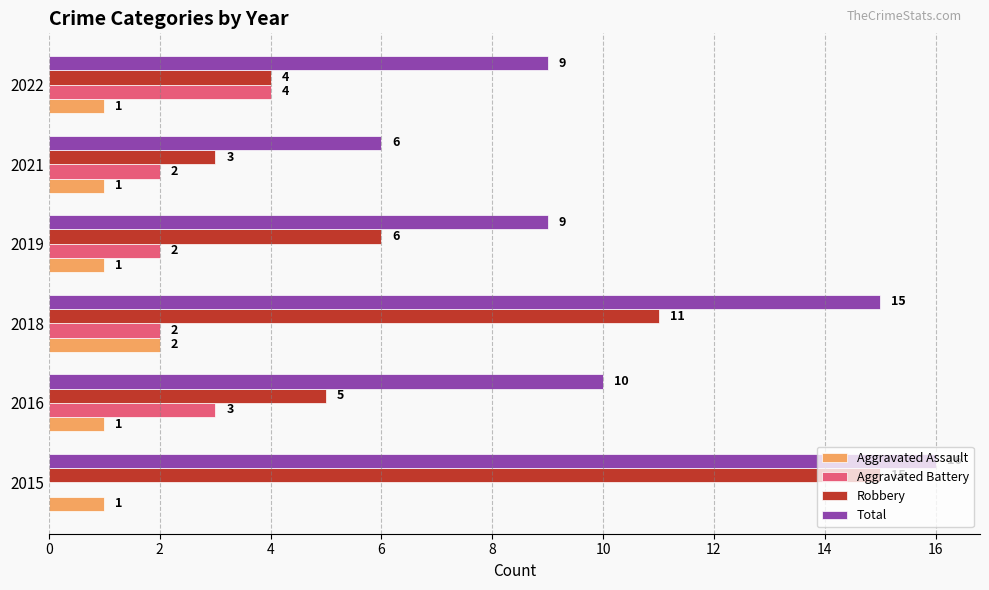

Which series changed the most between 2015 and 2021?

Robbery